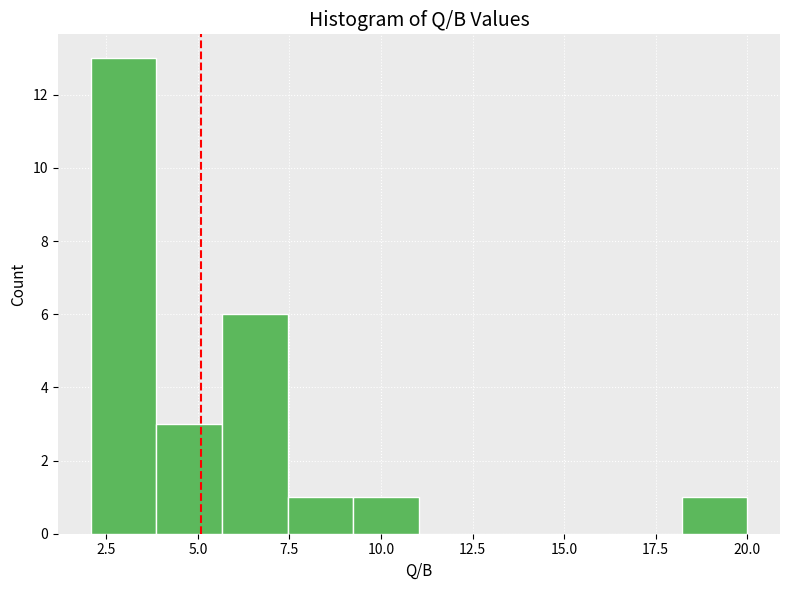

Read against the x-axis, roughly where is the centre of the tallest bar?

3.0